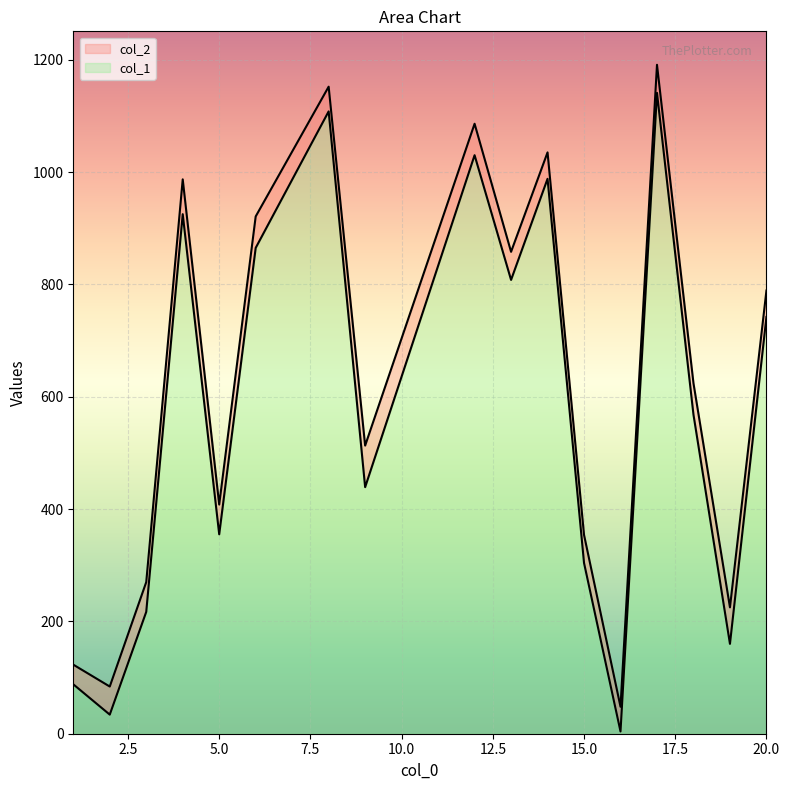

True or false: col_2 and col_1 cross at least once.

False